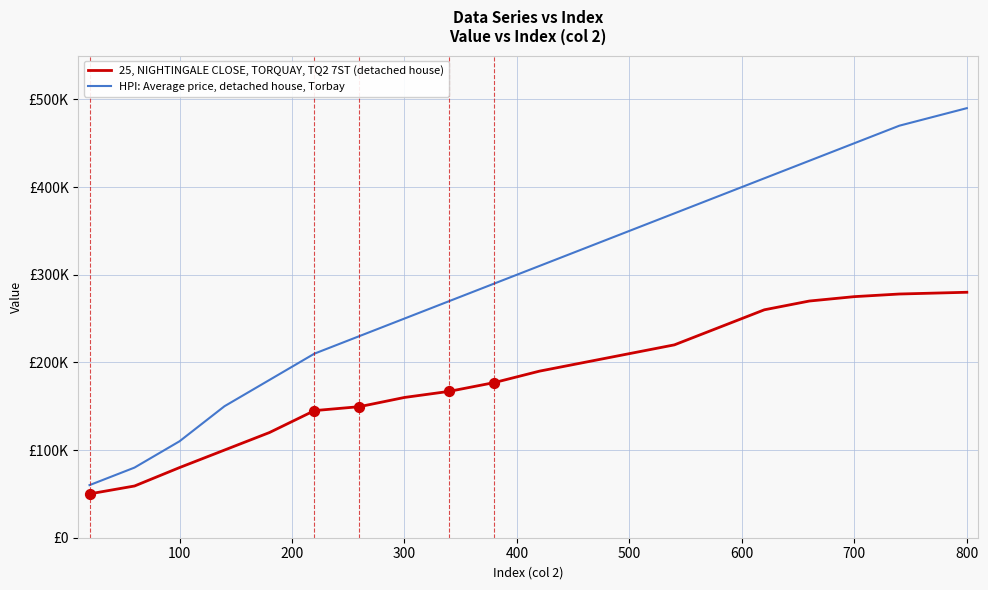

Does the chart have visible grid lines?

Yes